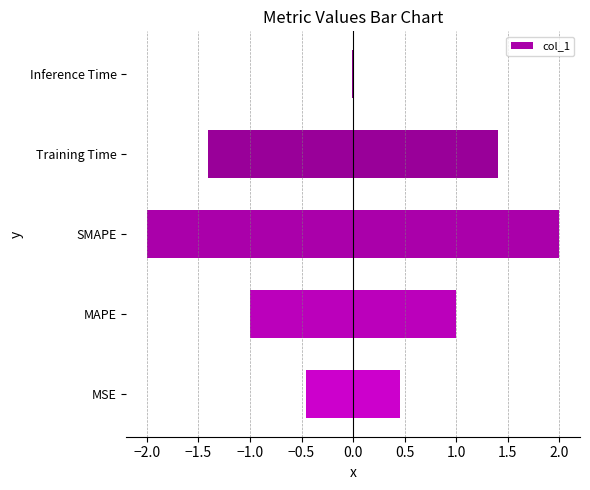

How many distinct data groups are displayed?

10